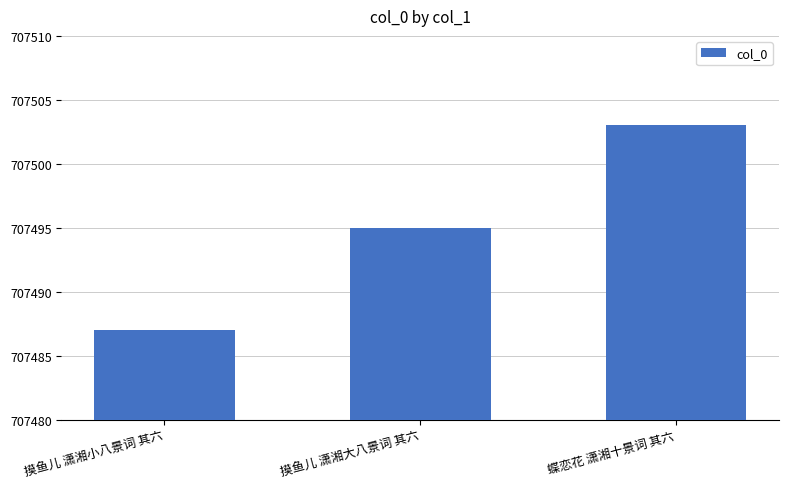

Rank the categories by value from lowest to highest.

摸鱼儿 潇湘小八景词 其六, 摸鱼儿 潇湘大八景词 其六, 蝶恋花 潇湘十景词 其六